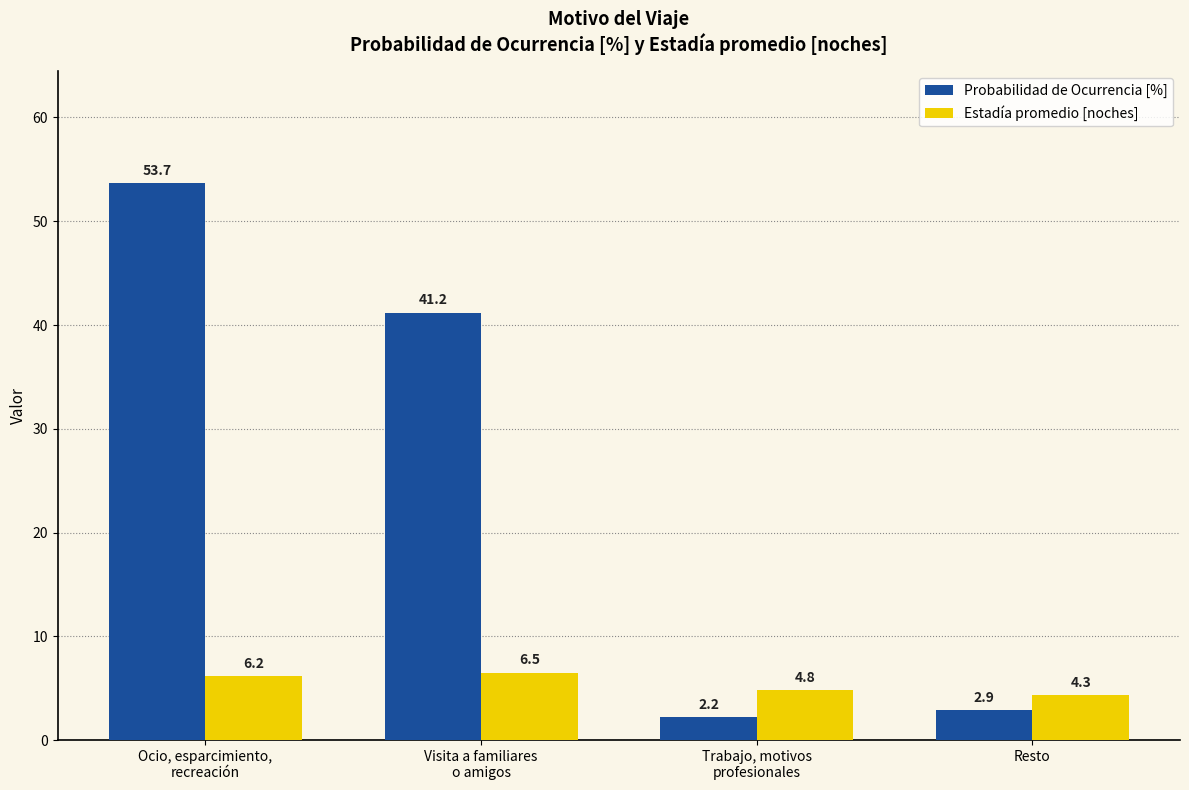

The Estadía promedio [noches] series shows 1.6 at Resto. True or false?

False